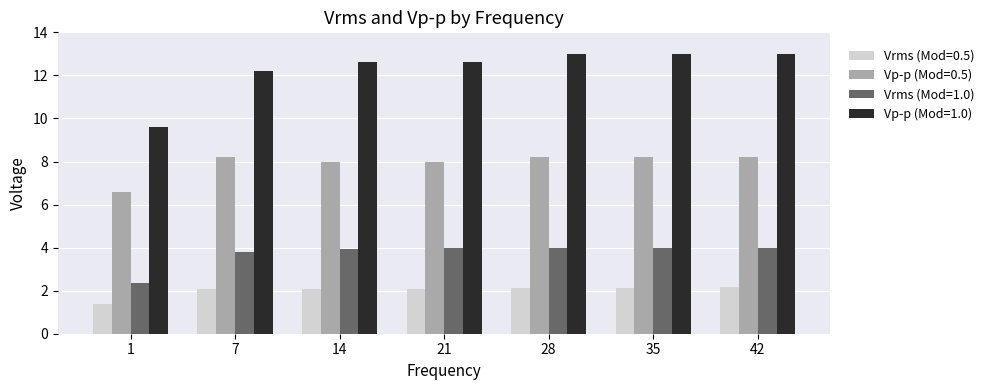

Where does the Vp-p (Mod=1.0) series first go above 12?

7